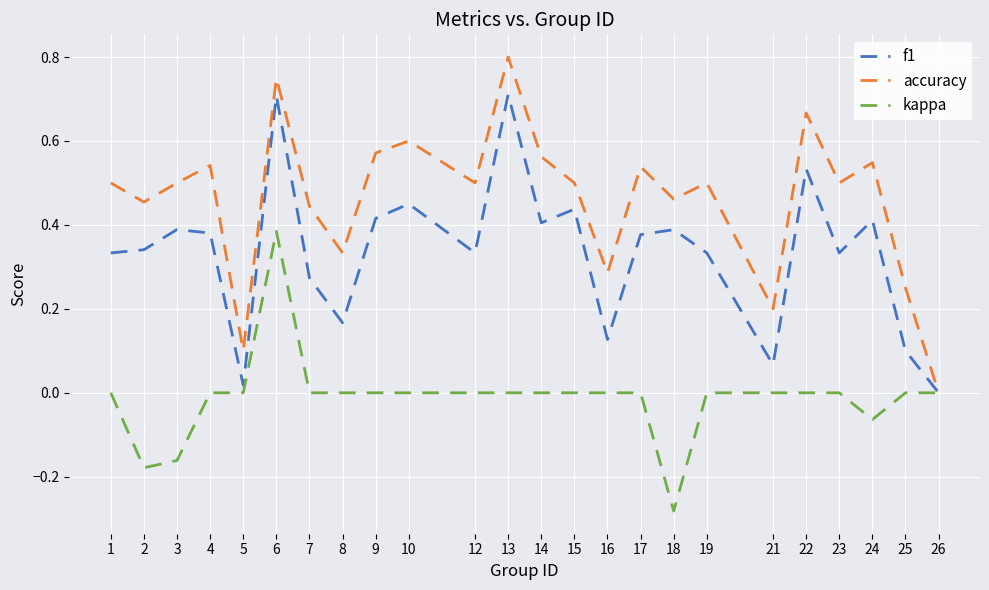

Which series changed the most between 5 and 18?

f1